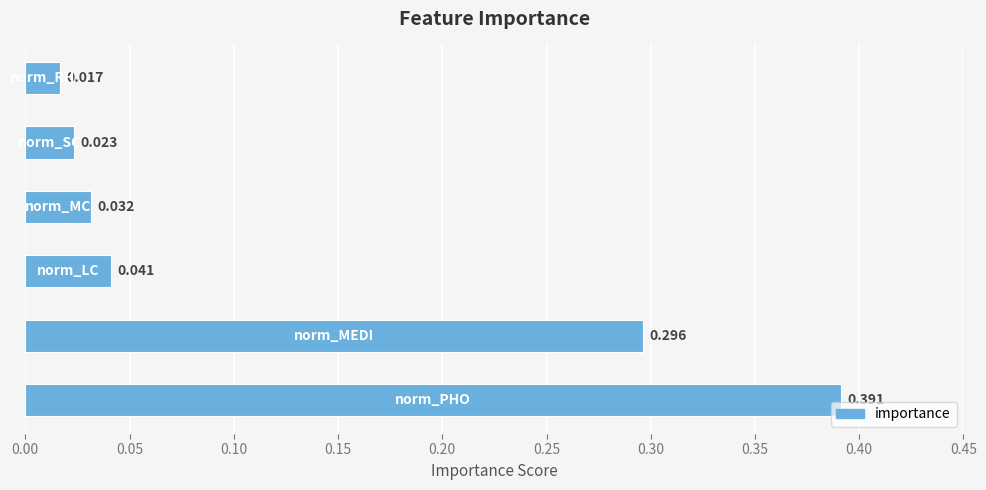

How many distinct data groups are displayed?

1